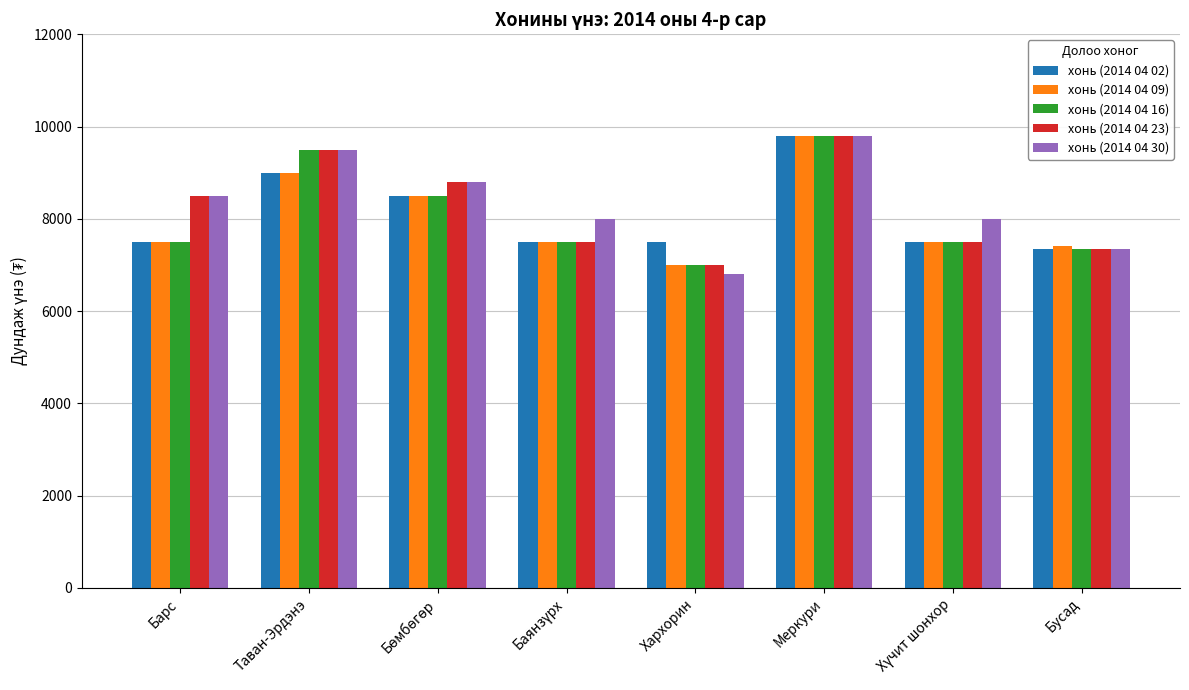

What is the approximate value of хонь (2014 04 30) at Хархорин?

6800